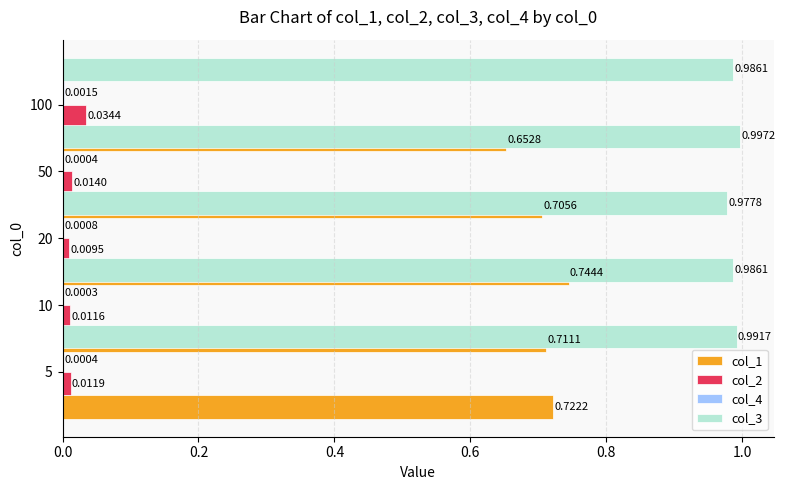

Reading left to right, transcribe all the data shown in this chart.

col_1: 0.7	0.7	0.7	0.7	0.7
col_2: 0.0	0.0	0.0	0.0	0.0
col_4: 0.0	0.0	0.0	0.0	0.0
col_3: 1.0	1.0	1.0	1.0	1.0